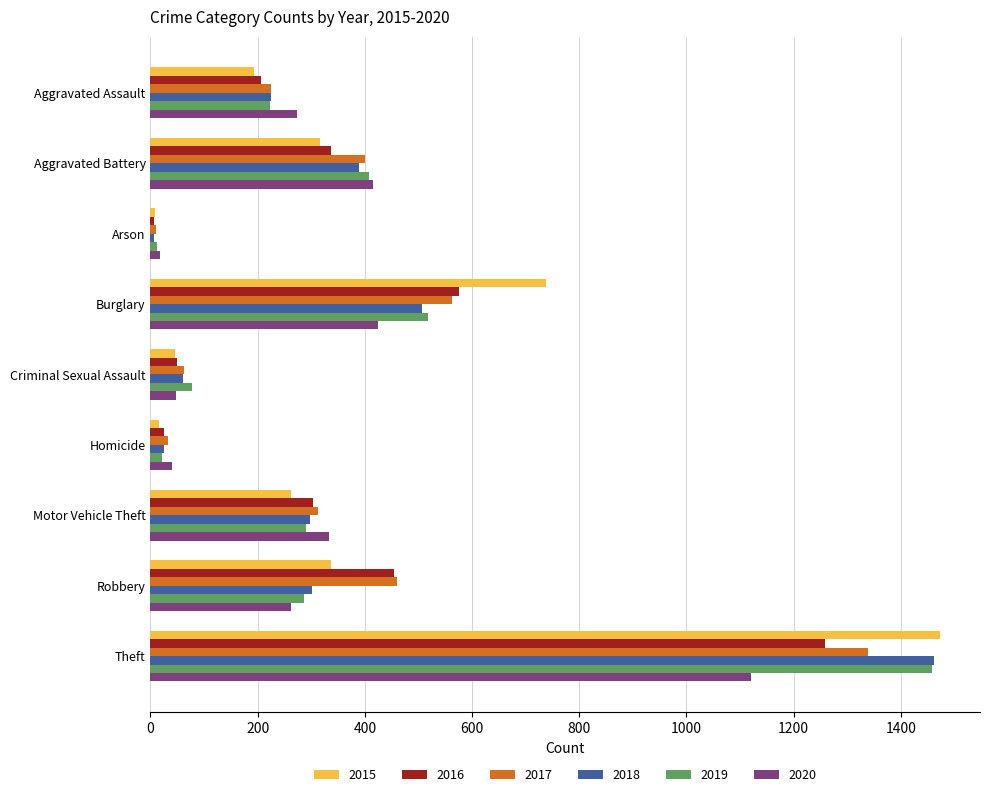

Is the value of 2018 at Theft greater than the value of 2017 at Robbery?

Yes